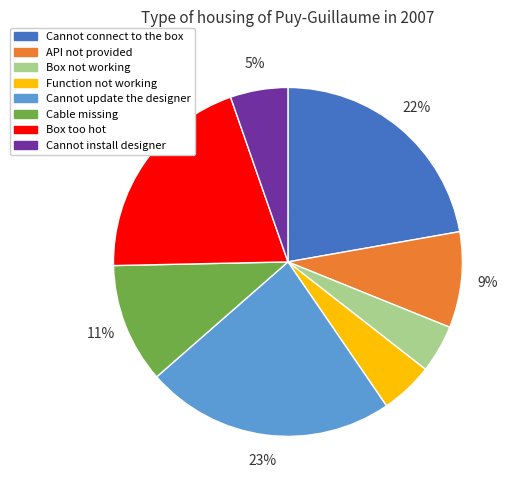

What is the largest slice in the pie chart?

Cannot update the designer